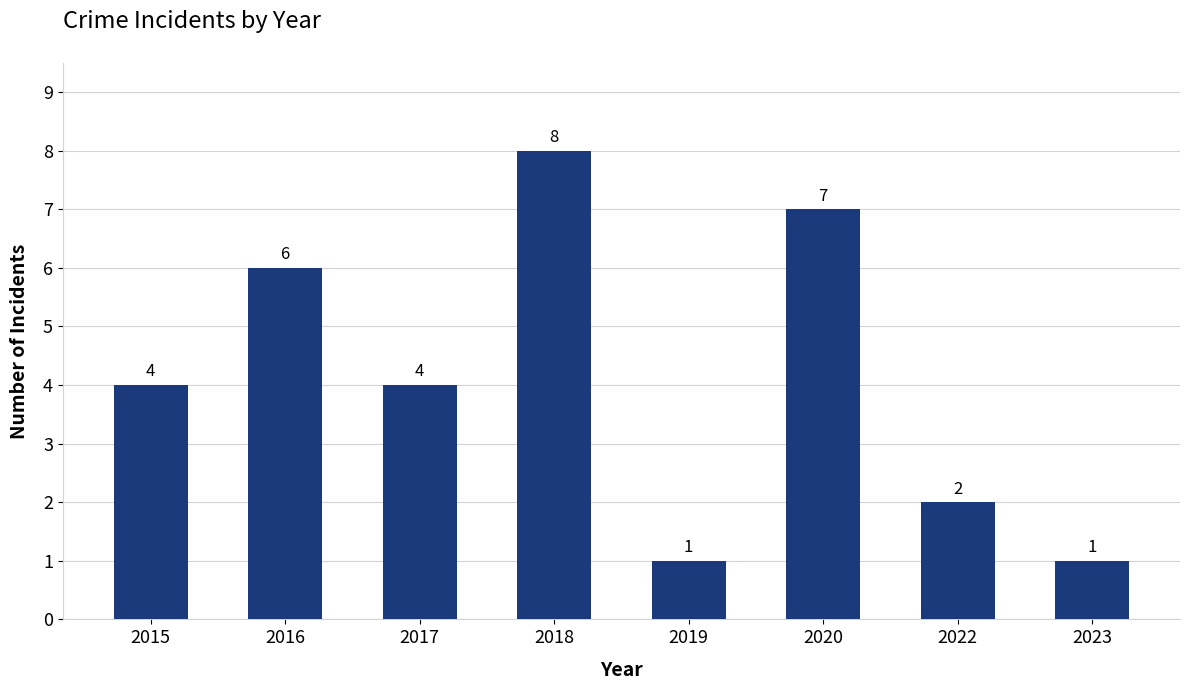

Count the values in the range 2 to 7.

5